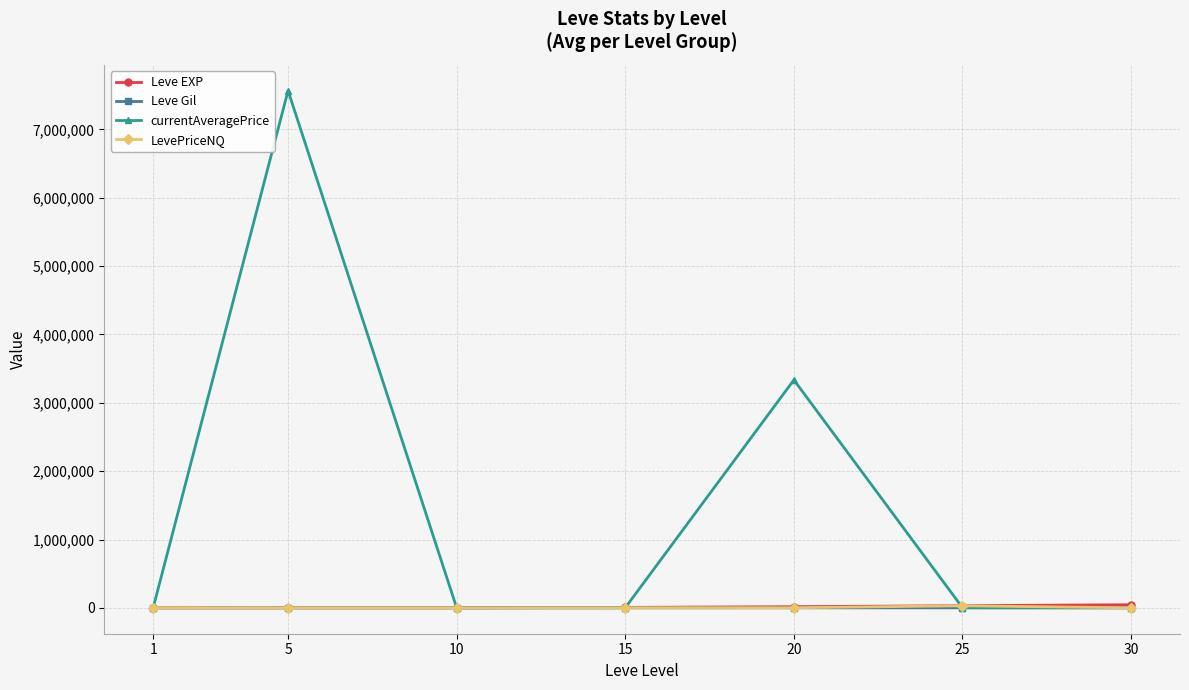

What is the average value of the LevePriceNQ series?

5471.3